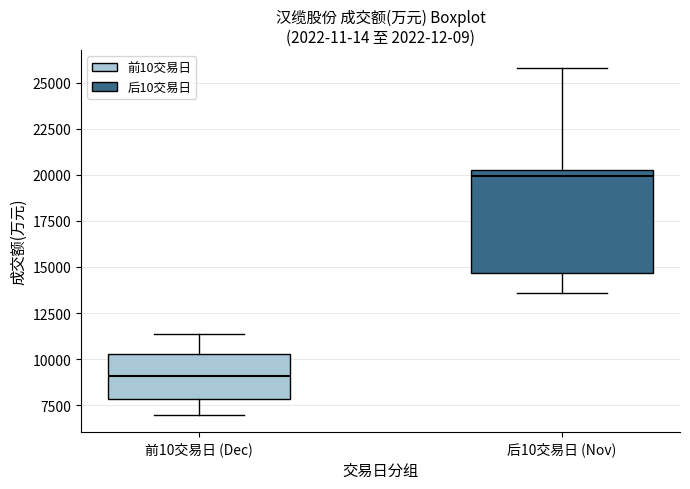

Where does the median line of the box for 前10交易日 (Dec) sit on the y-axis? The values are not printed on the chart, so give them approximately, as read against the axis.

9000